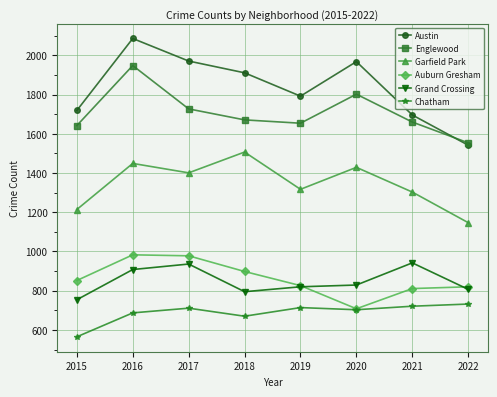

How many values in the Chatham series are below 711?

4